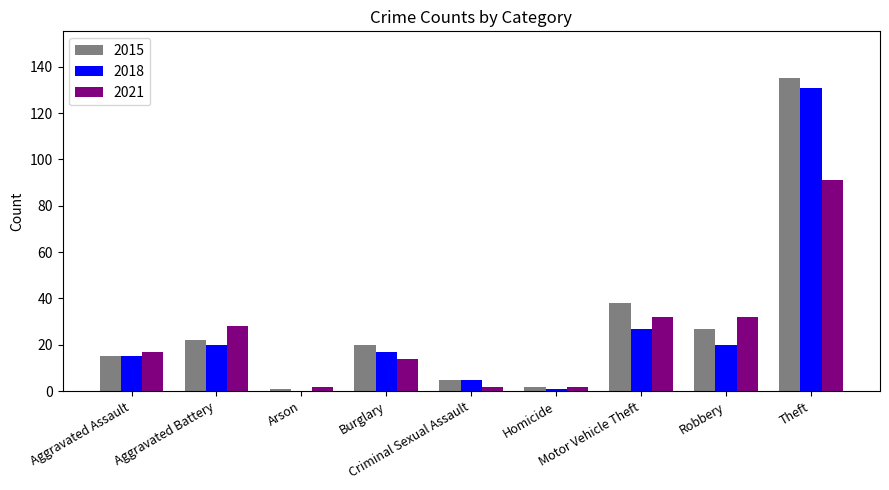

True or false: 2015 has a value of 83 at Theft.

False